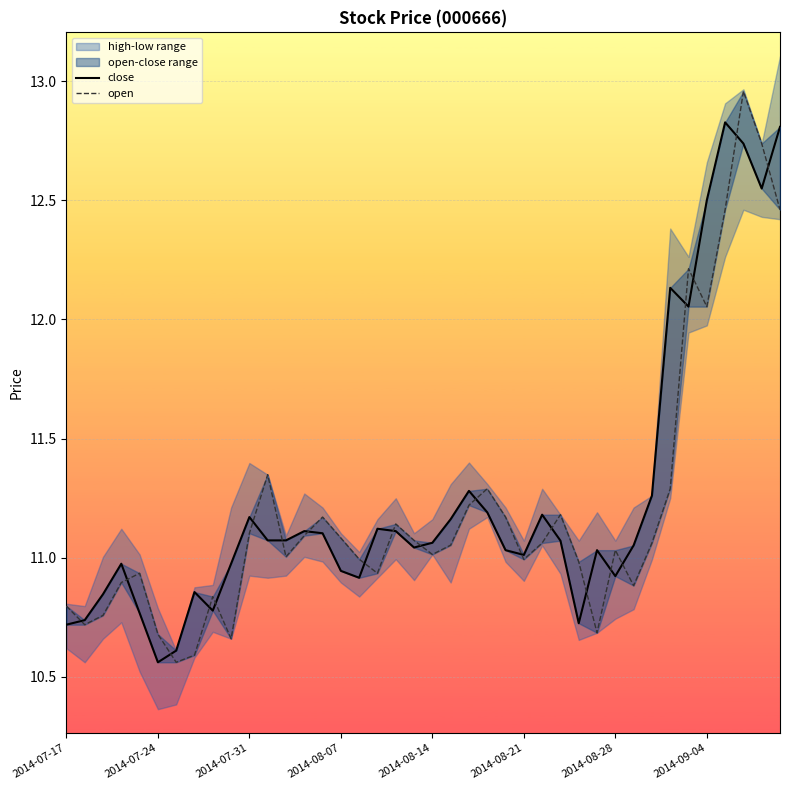

True or false: open and close cross at least once.

True